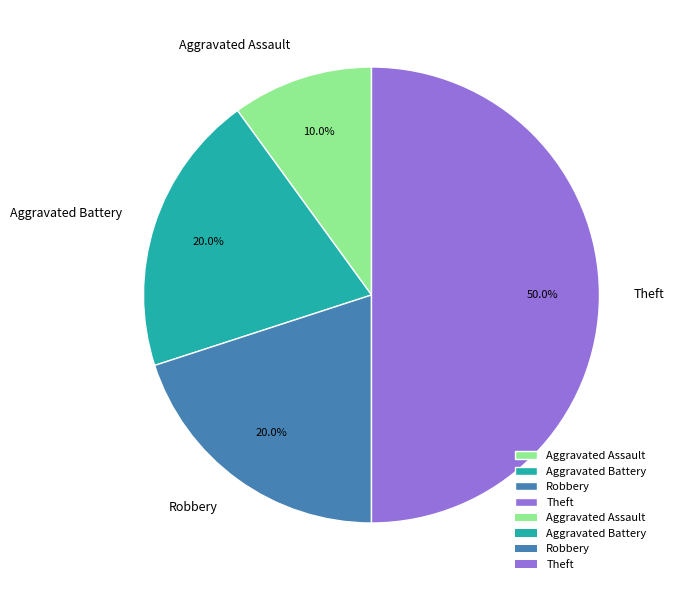

What is the smallest slice in the pie chart?

Aggravated Assault